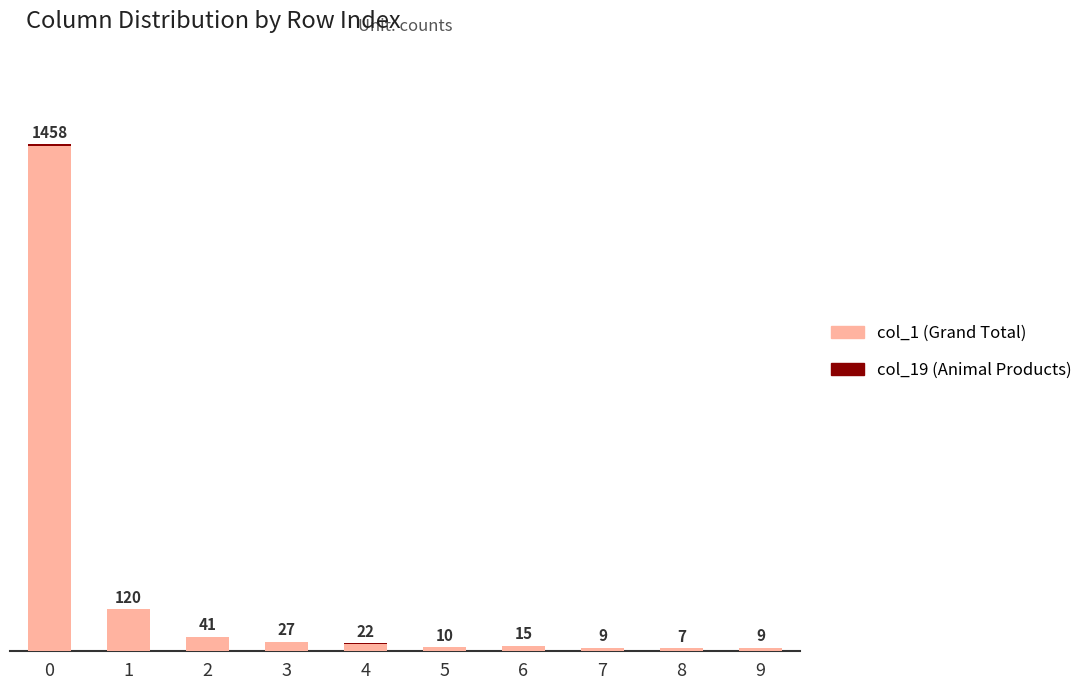

Does the chart contain stacked bars?

Yes